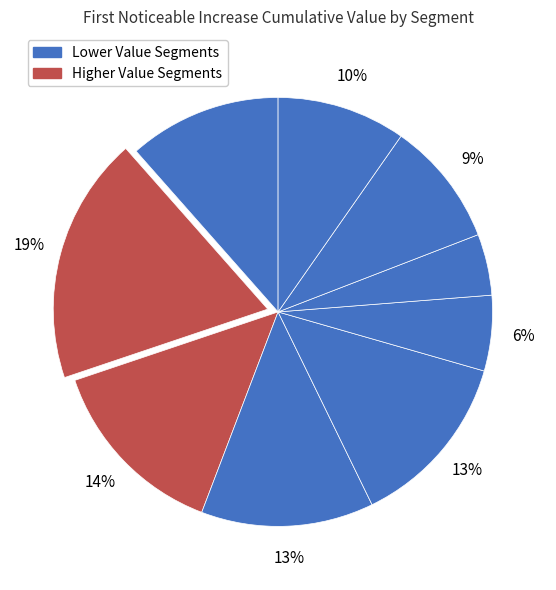

Count the number of slices in the pie.

9